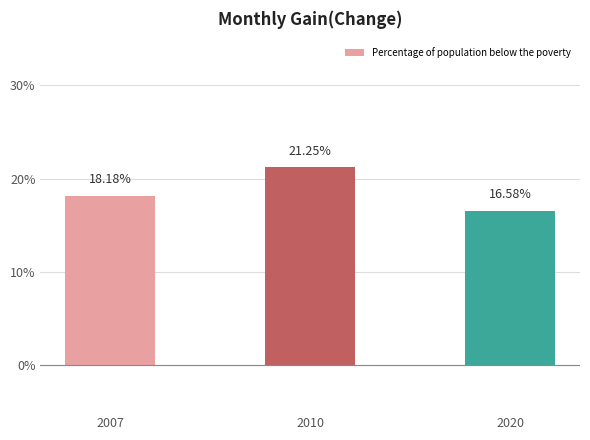

How many bars are there in total?

3